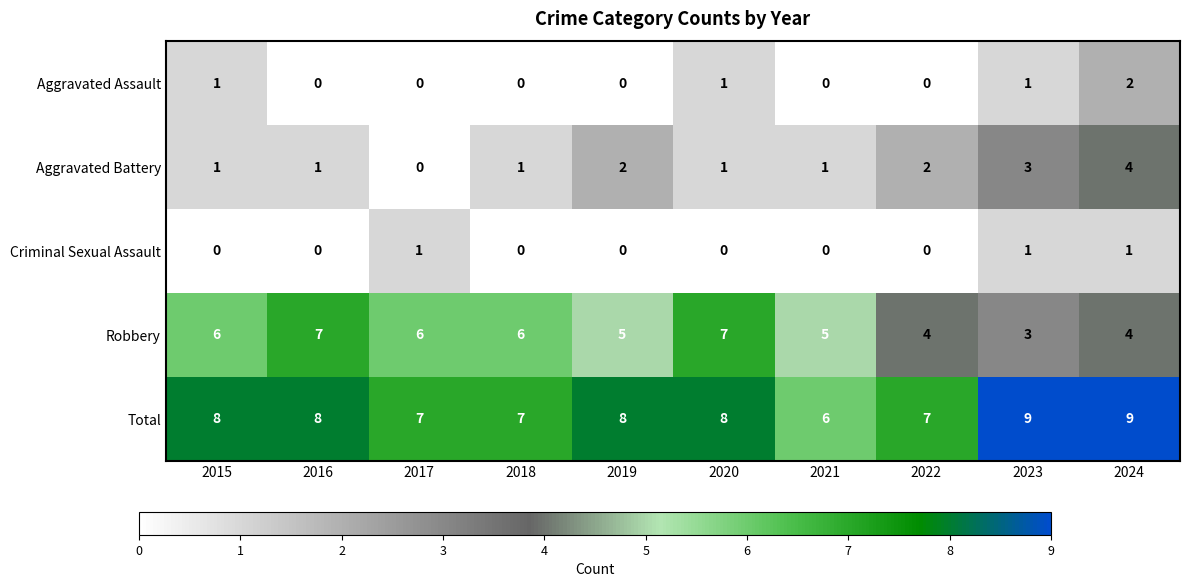

What is the total value across all series at 2019?

15